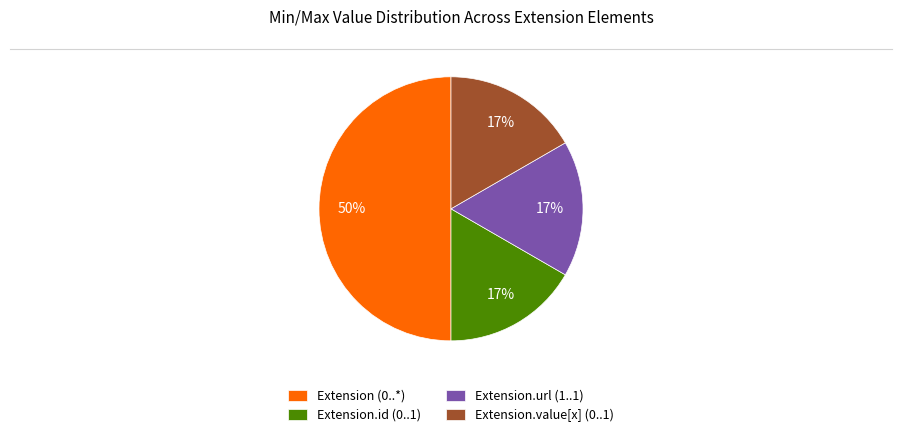

Do Extension (0..*) and Extension.url (1..1) together represent more than half of the pie?

Yes